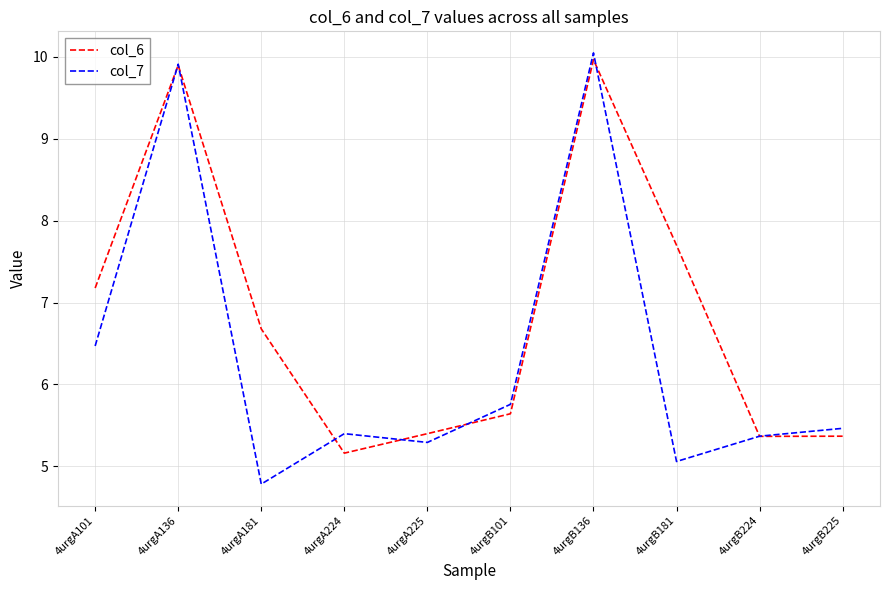

Reading right to left, list all the values displayed in this chart.

col_6: 4urgB225=5.4	4urgB224=5.4	4urgB181=7.7	4urgB136=10.0	4urgB101=5.6	4urgA225=5.4	4urgA224=5.2	4urgA181=6.7	4urgA136=9.9	4urgA101=7.2
col_7: 4urgB225=5.5	4urgB224=5.4	4urgB181=5.1	4urgB136=10.1	4urgB101=5.8	4urgA225=5.3	4urgA224=5.4	4urgA181=4.8	4urgA136=9.9	4urgA101=6.5